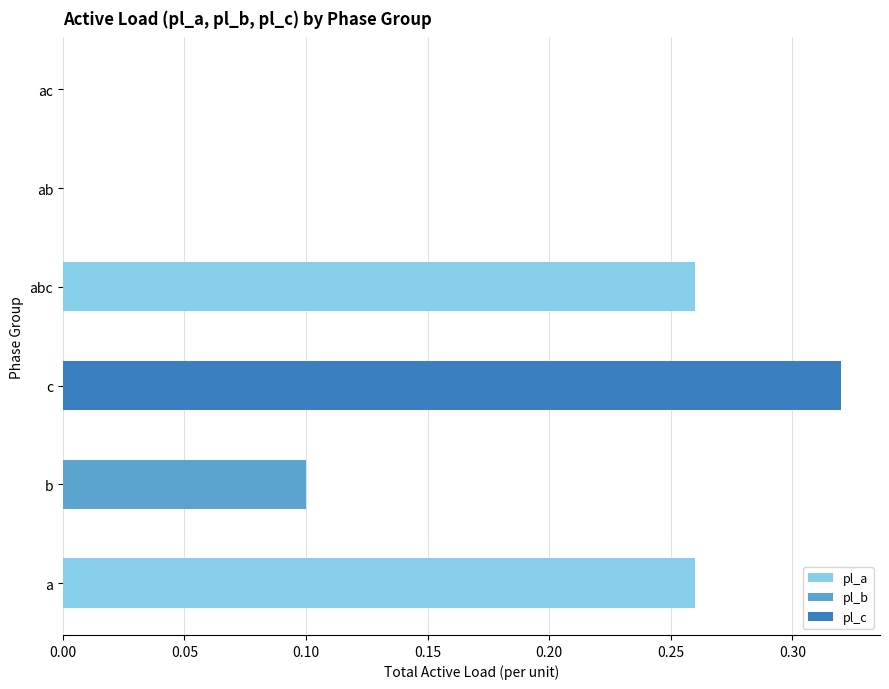

What is the sum of all pl_a values?

0.5